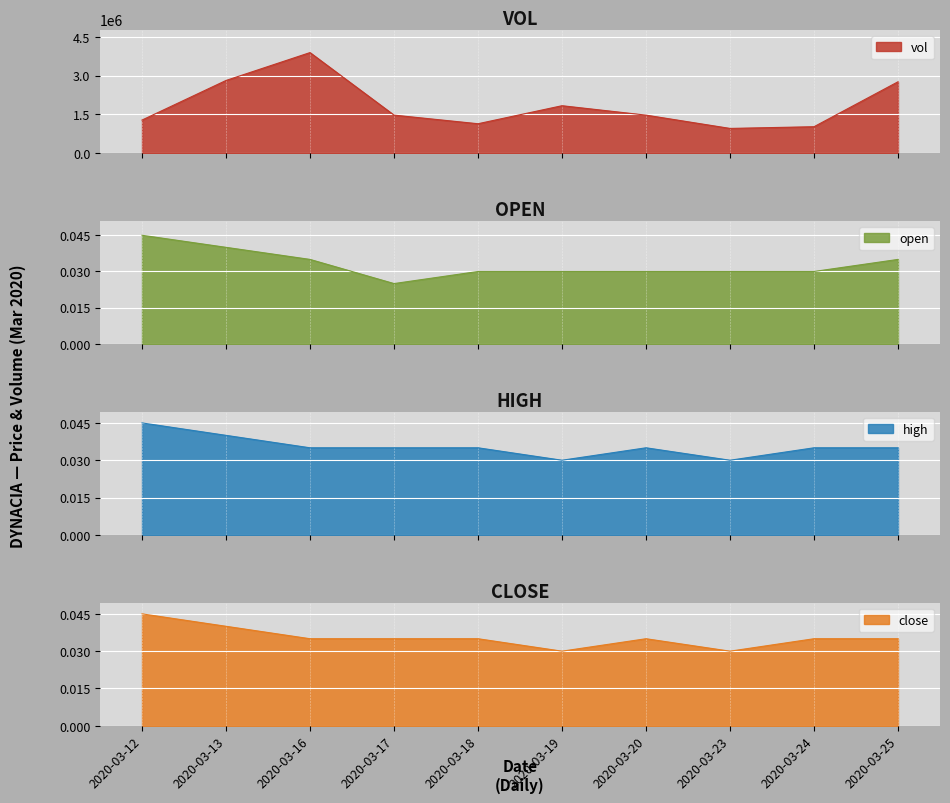

True or false: open and high intersect in this chart.

False